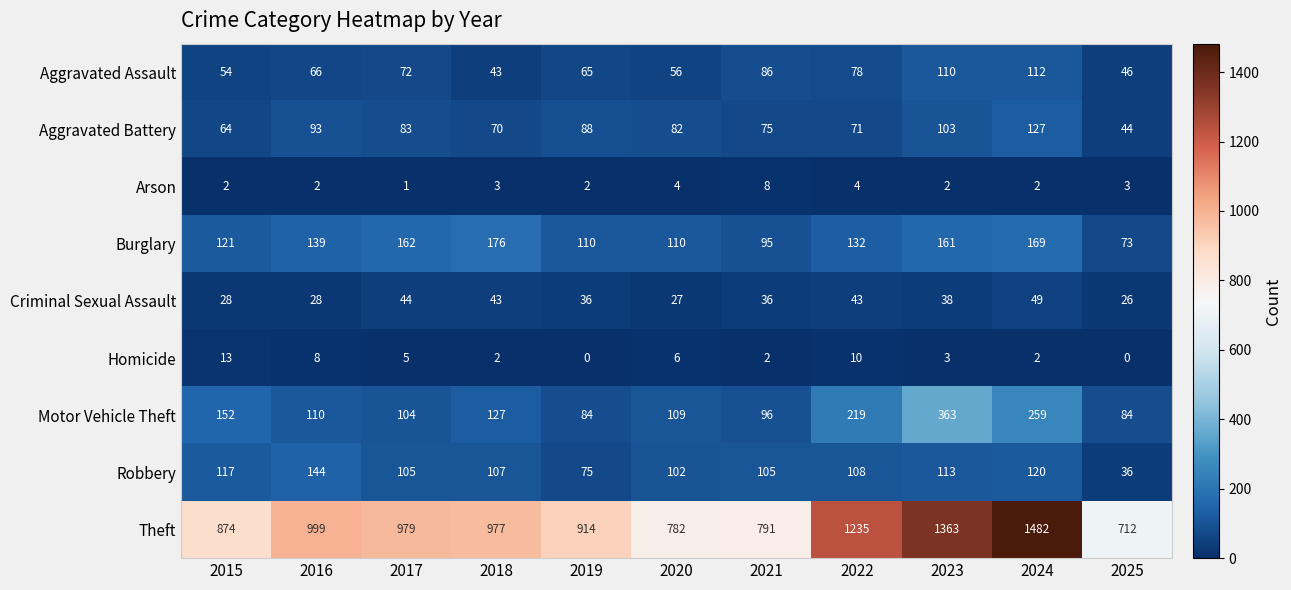

What is the sum of all Criminal Sexual Assault values?

398